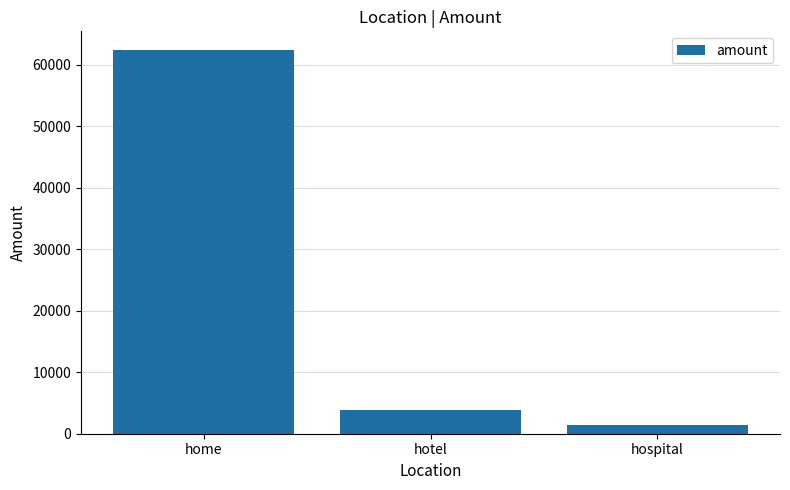

Rank the categories by value from lowest to highest.

hospital, hotel, home